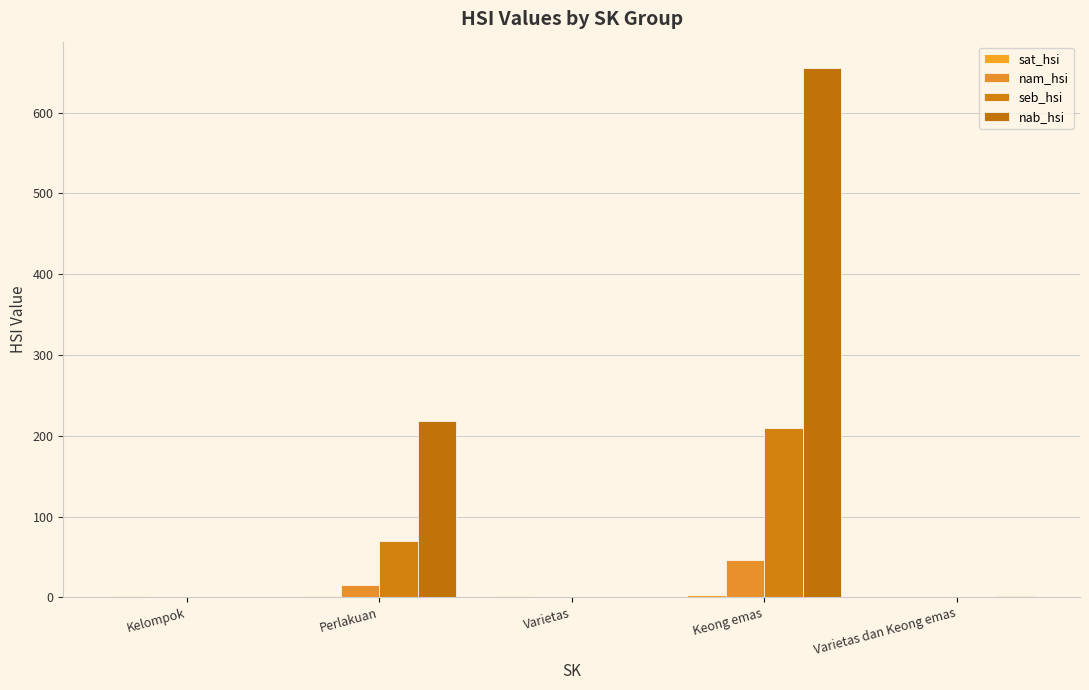

The value of nab_hsi at Varietas dan Keong emas is 0.8. True or false?

False